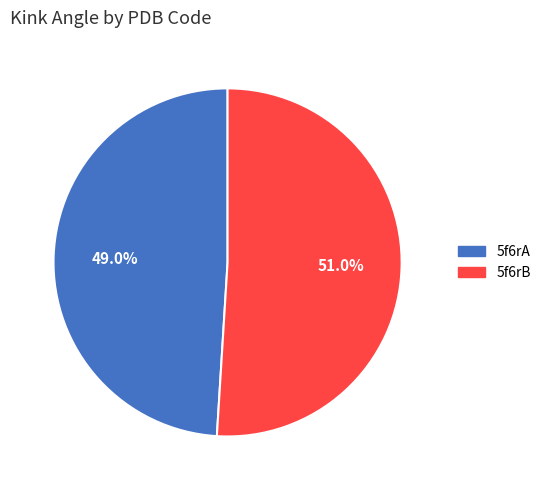

Count the number of slices in the pie.

2